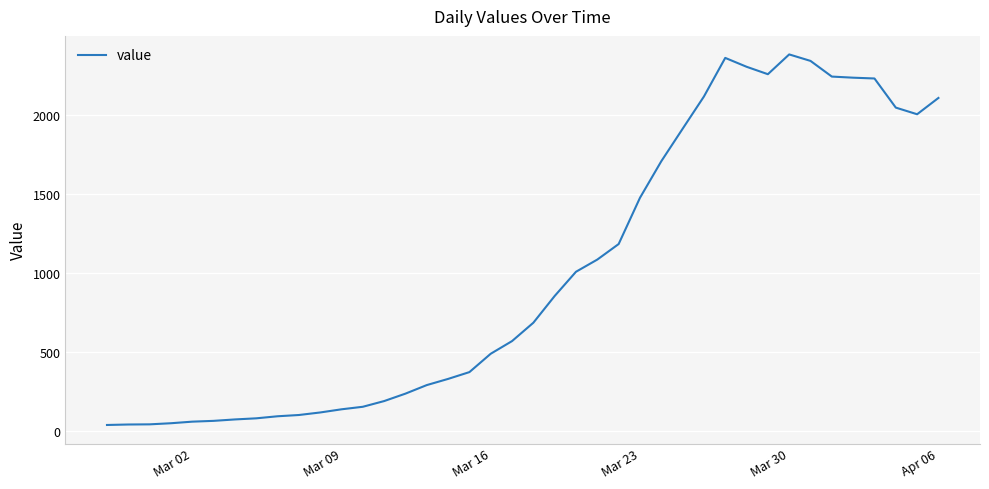

What is the difference between the maximum and minimum values?

2341